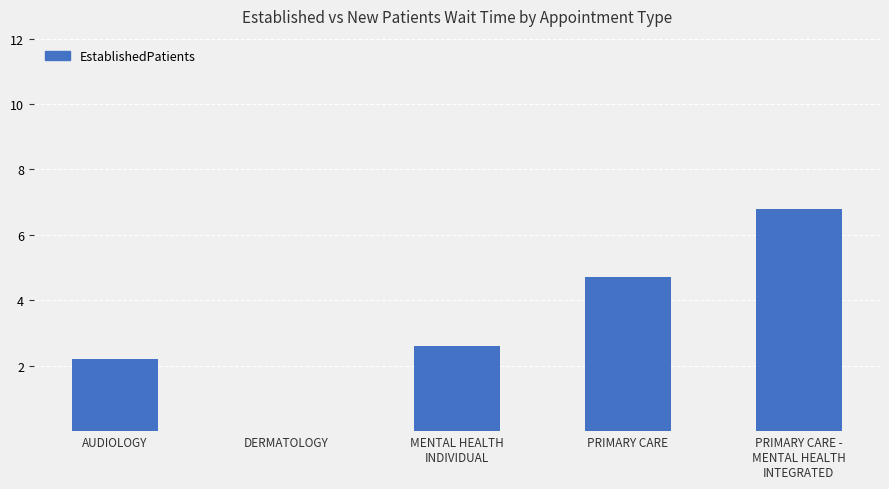

What is the sum of all values?

16.3